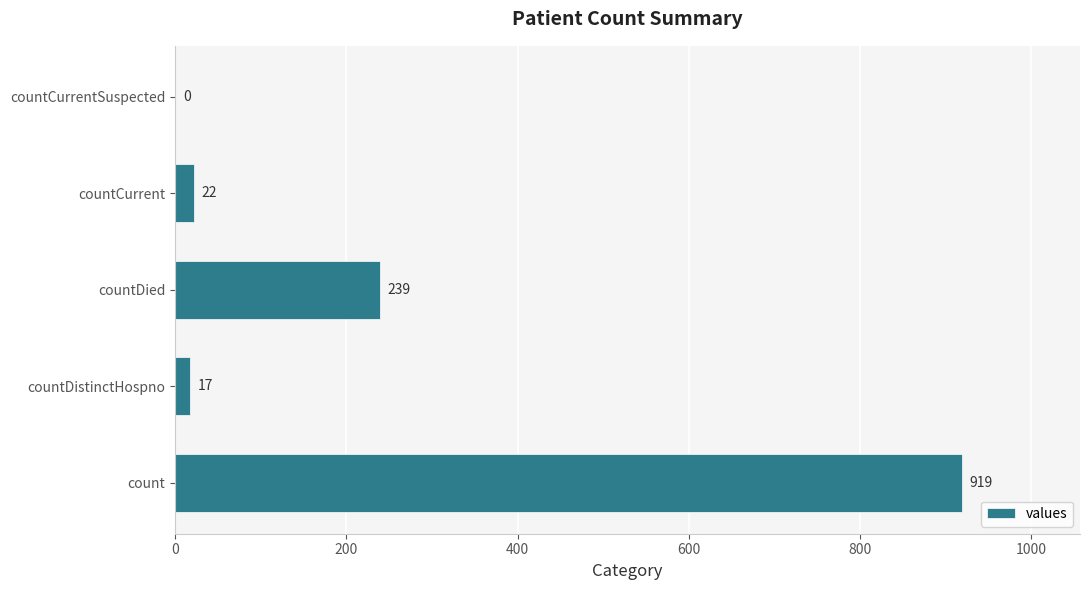

How many values are above zero?

4